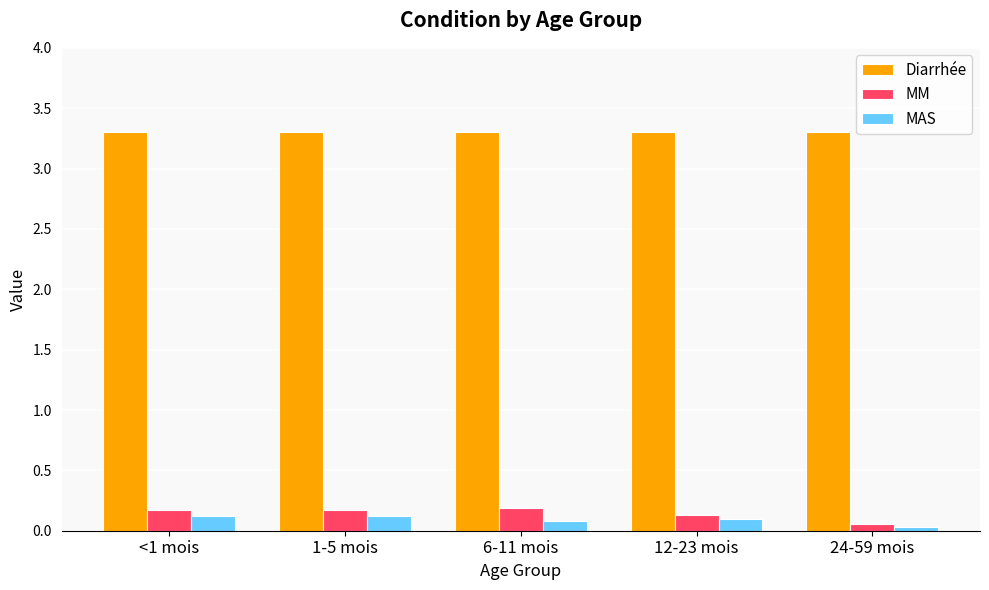

What is the sum of the Diarrhée values at 1-5 mois and <1 mois?

6.6